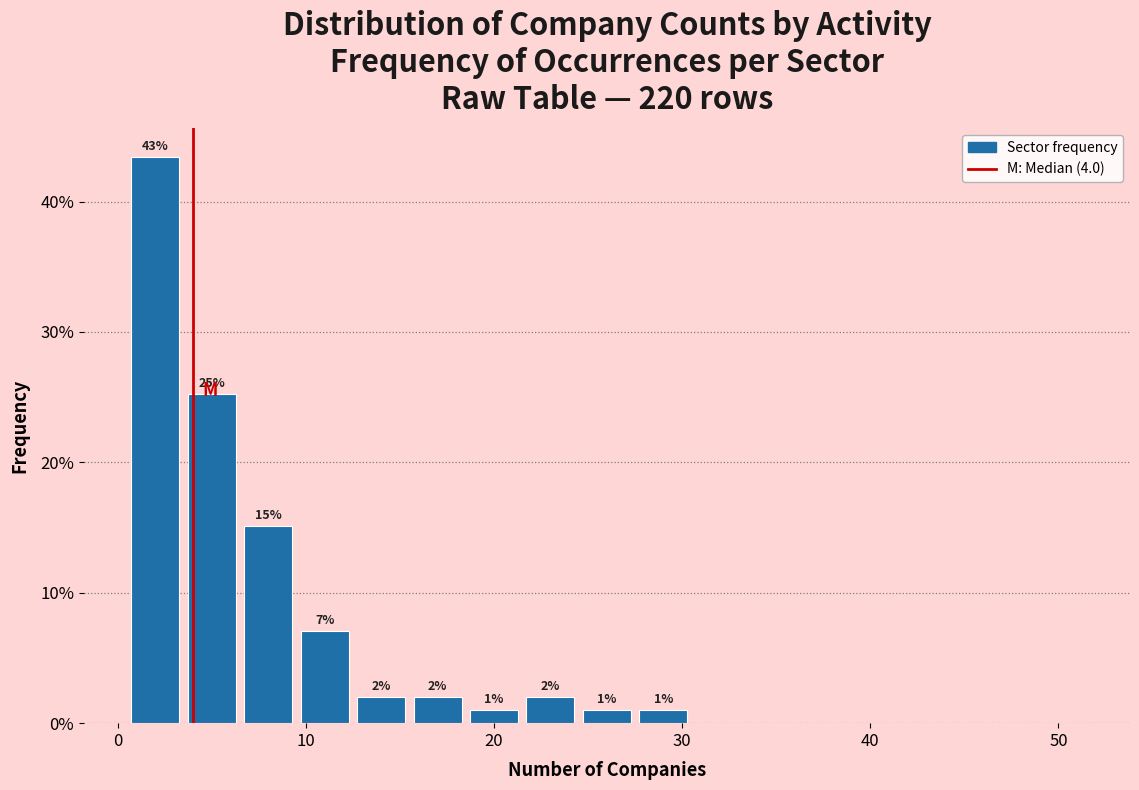

Around what value on the x-axis is the tallest bar? Give the approximate position of its centre, as read against the axis.

2